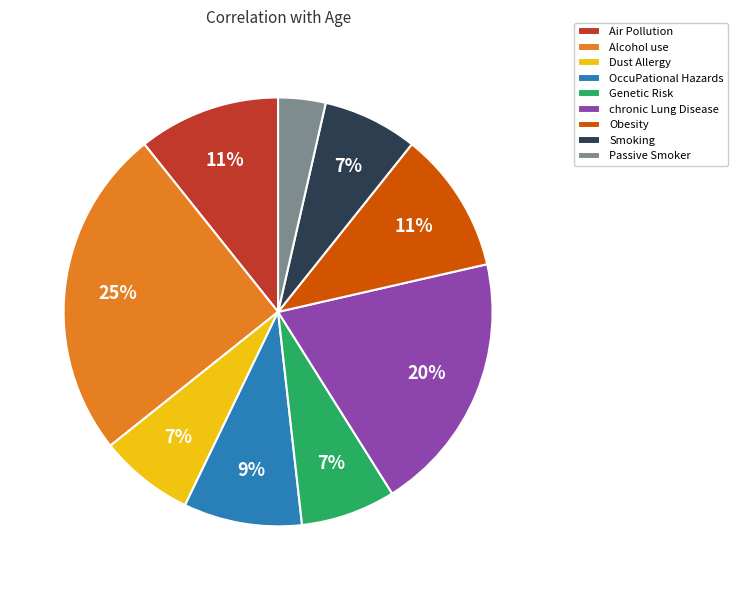

Do Genetic Risk and Passive Smoker together represent more than half of the pie?

No